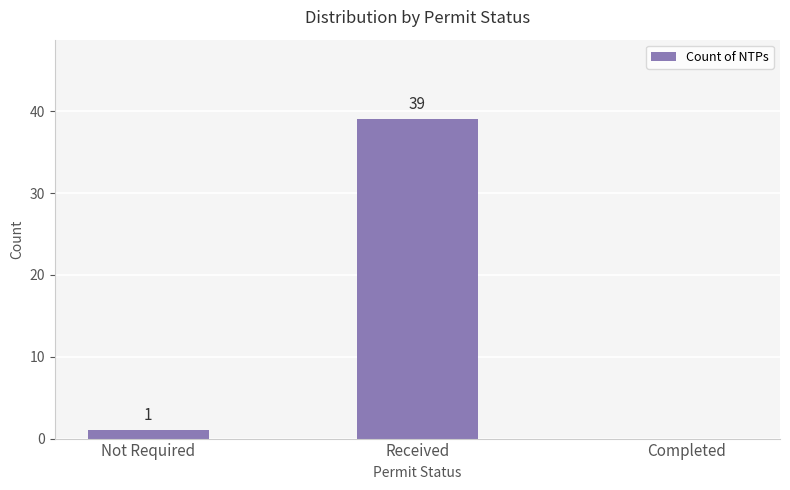

Between Completed and Not Required, which is larger?

Not Required